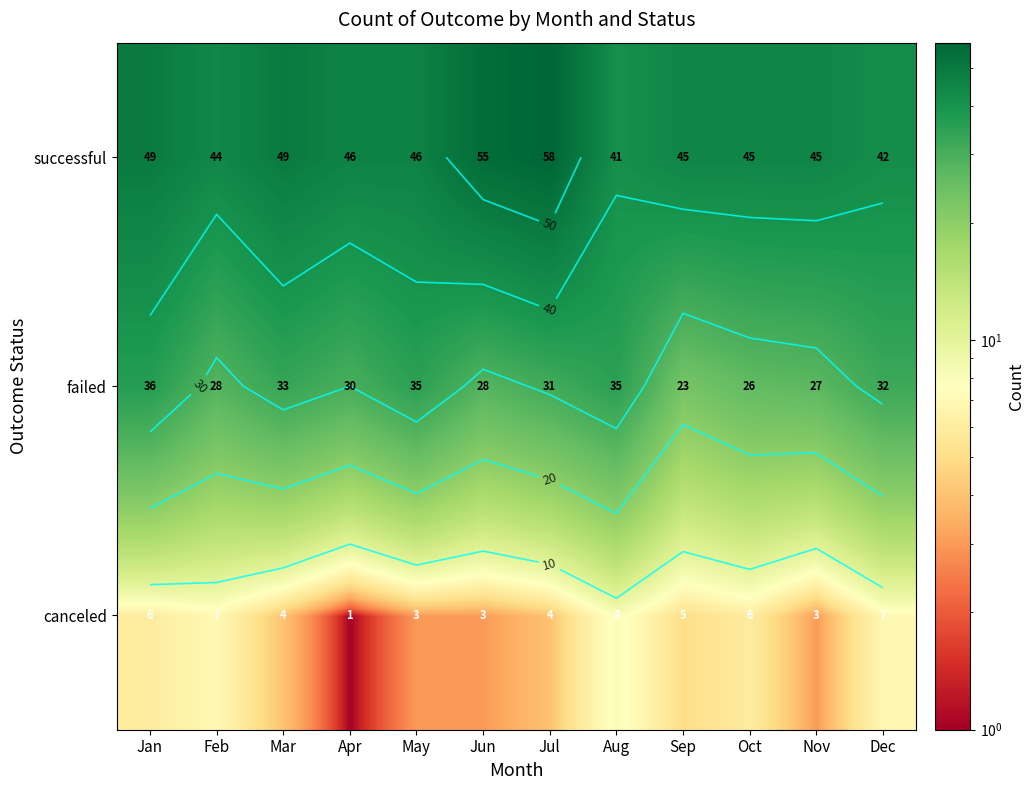

What is the sum of all successful values?

565